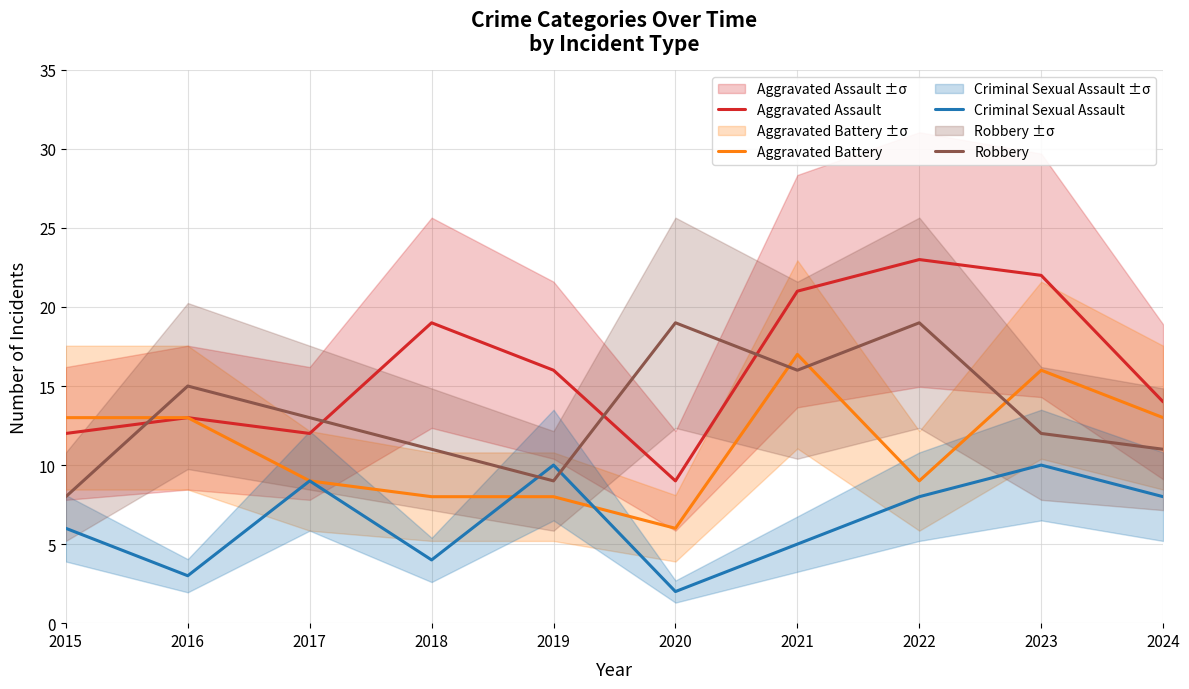

True or false: Robbery has a value of 19 at 2022.

True